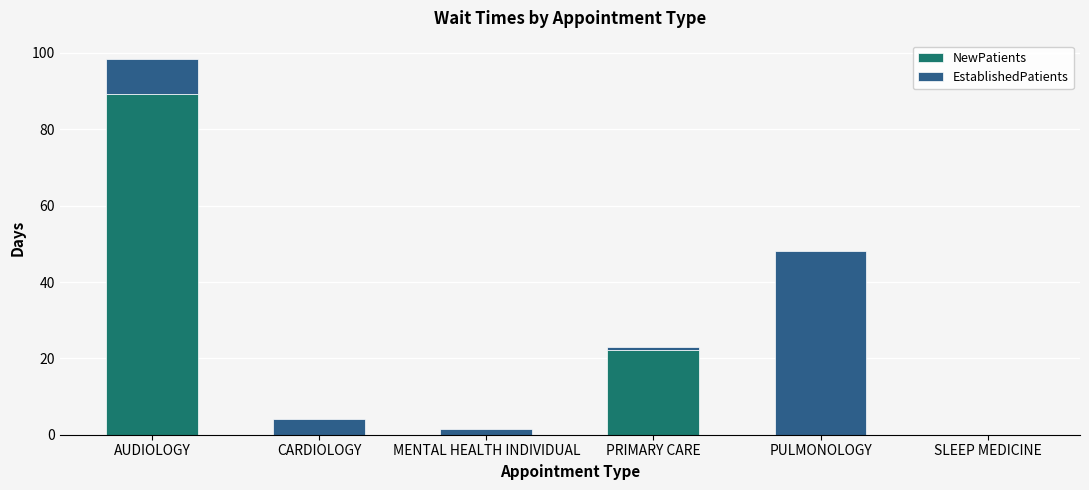

Is it true that NewPatients equals 0.0 at MENTAL HEALTH INDIVIDUAL?

True